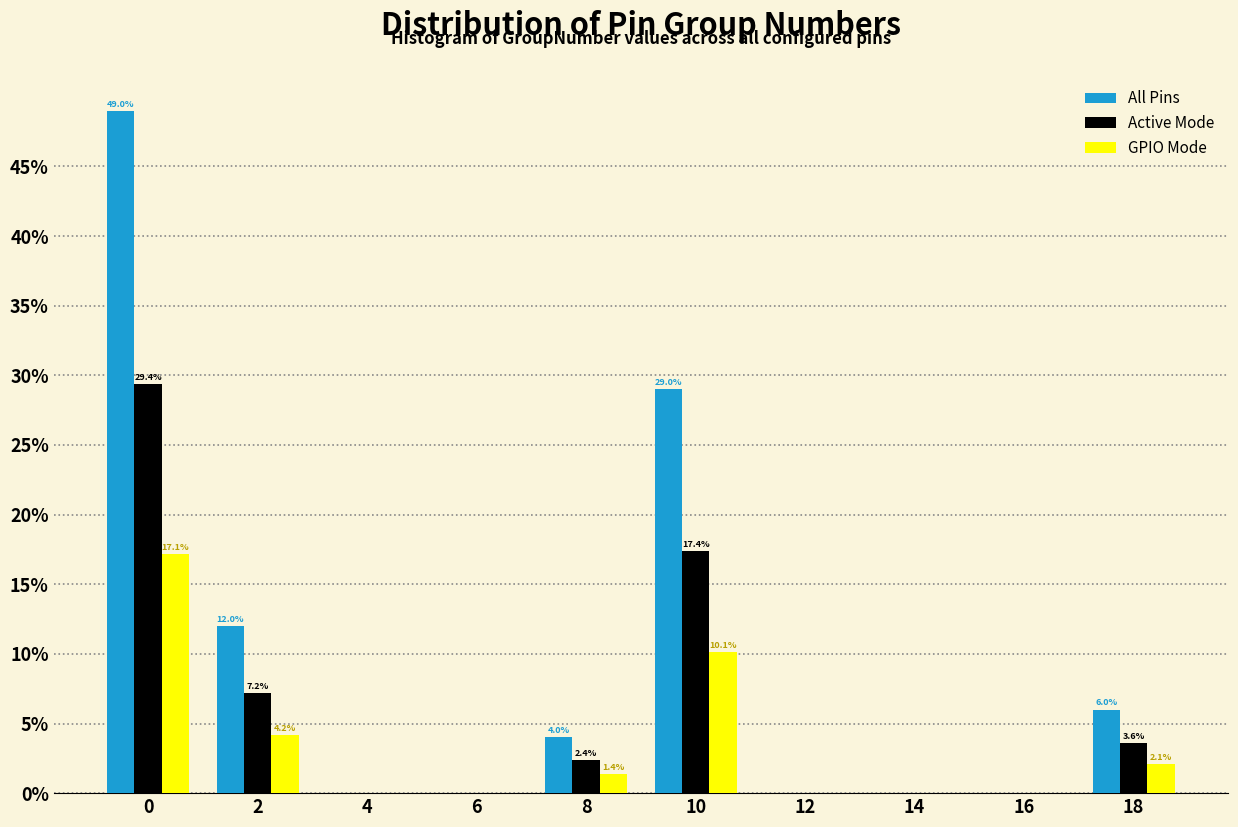

True or false: All Pins has a value of 31.4 at 0.

False